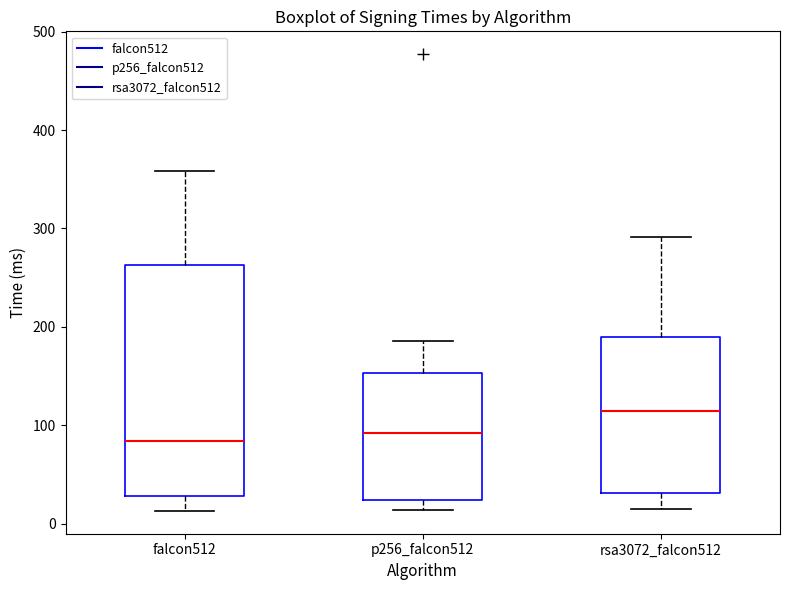

Which box has the highest median line?

rsa3072_falcon512